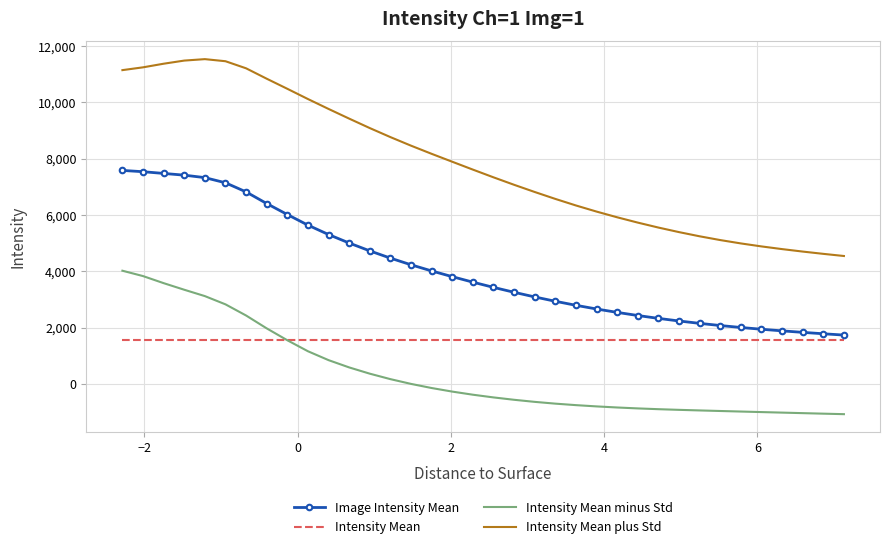

What is the difference between the maximum and second lowest values in the Intensity Mean plus Std series?

6918.7